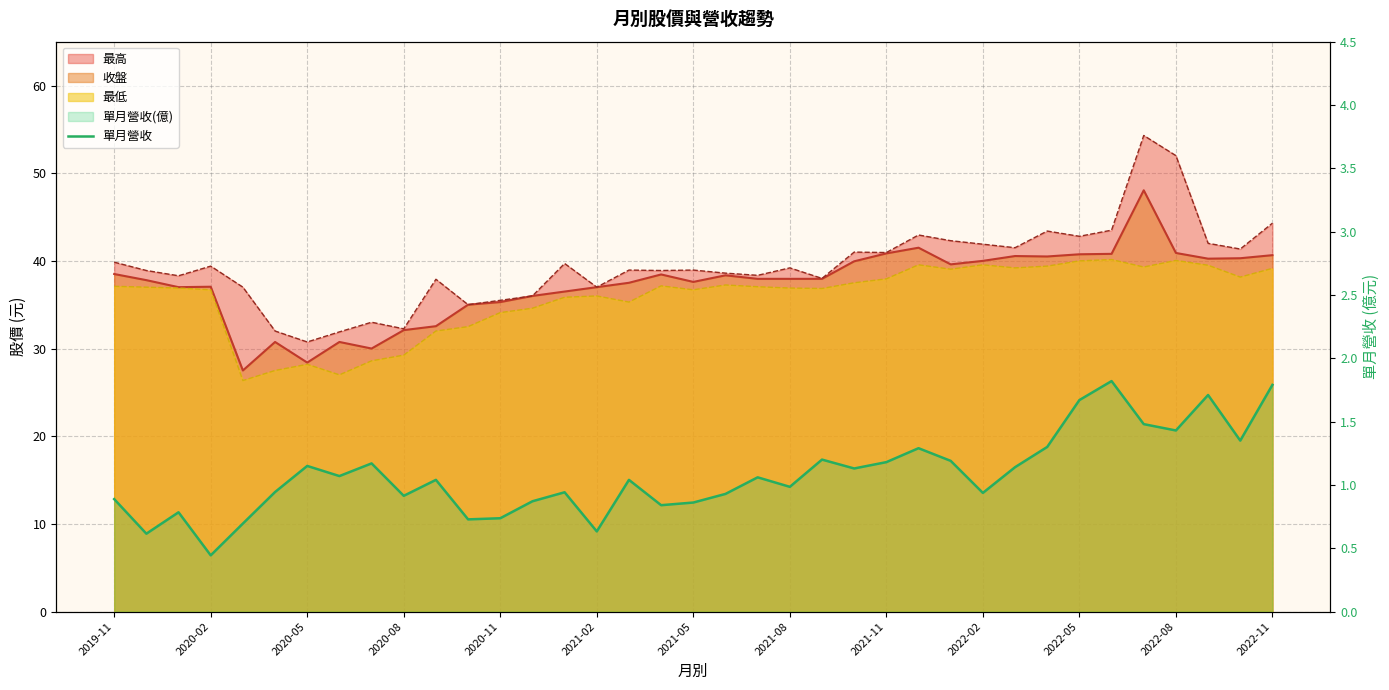

How many interior local valleys (lower than both neighbors) does the data have?

12